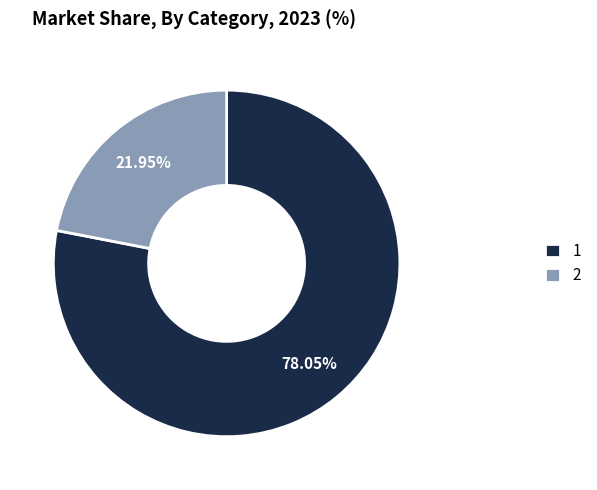

What percentage is the 1 slice, to the nearest percent?

78%